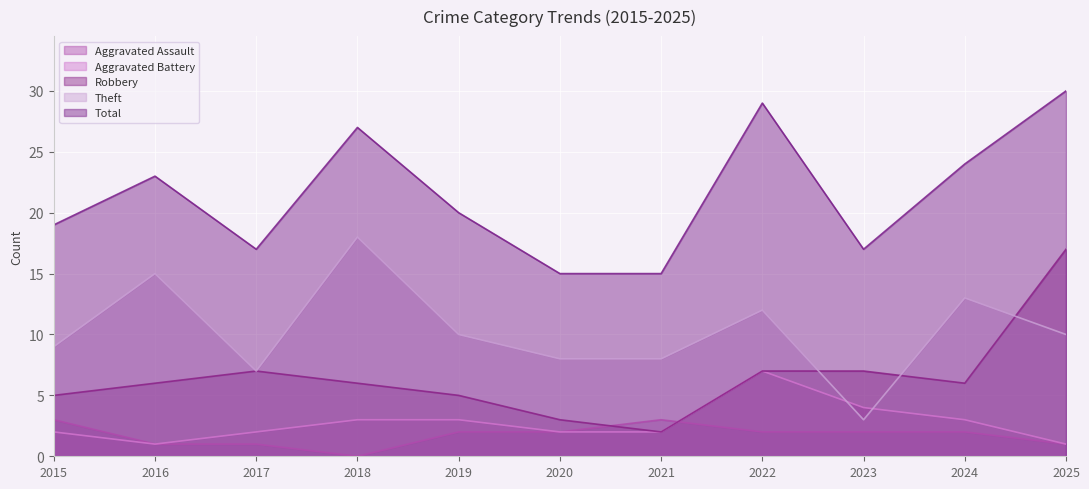

Reading right to left, transcribe all the data shown in this chart.

Aggravated Assault: 1	2	2	2	3	2	2	0	1	1	3
Aggravated Battery: 1	3	4	7	2	2	3	3	2	1	2
Robbery: 17	6	7	7	2	3	5	6	7	6	5
Theft: 10	13	3	12	8	8	10	18	7	15	9
Total: 30	24	17	29	15	15	20	27	17	23	19